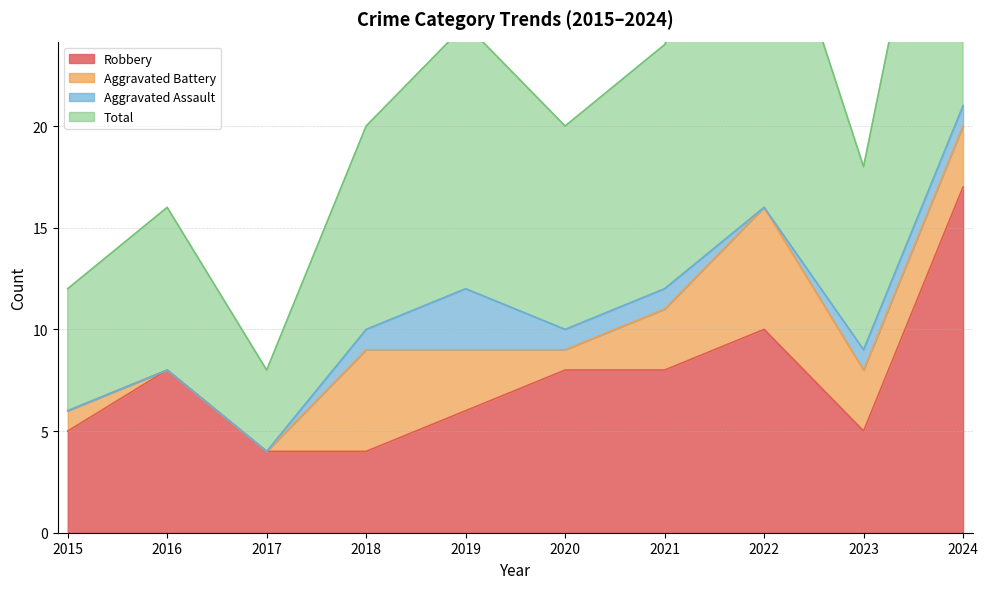

At how many categories does at least one series exceed 20?

4